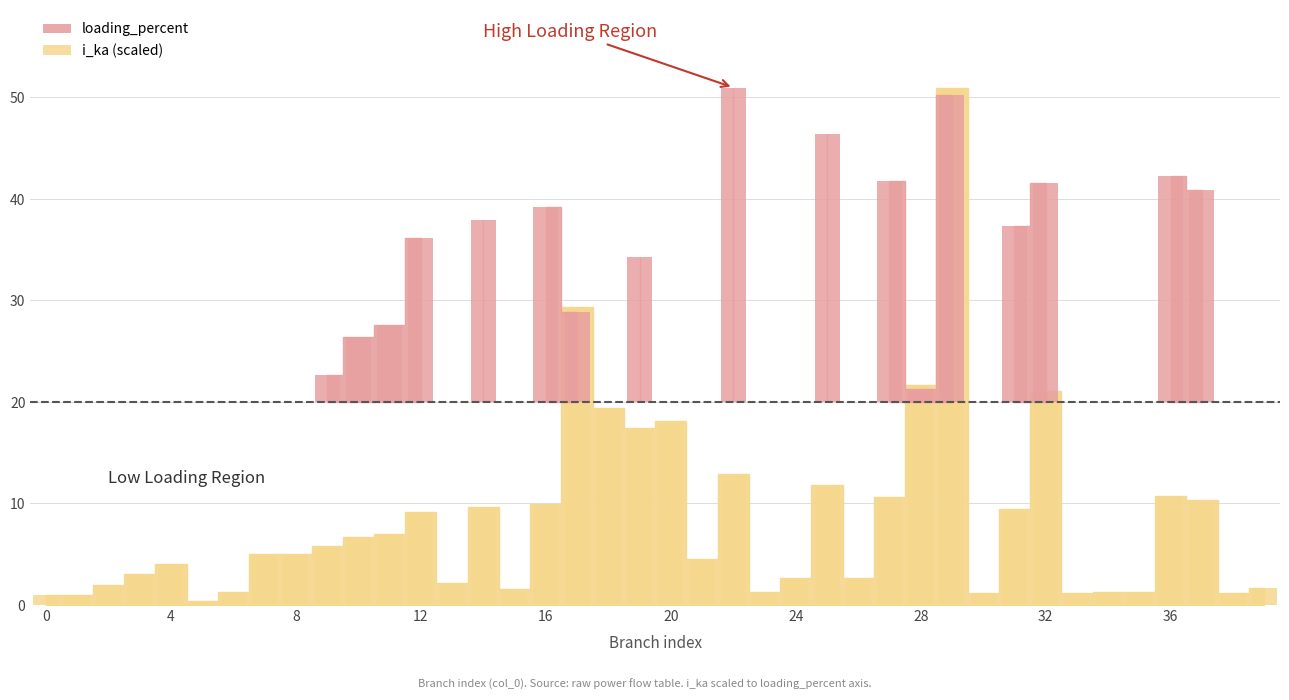

List the labels in order of value, largest first.

29, 17, 28, 32, 18, 20, 19, 22, 25, 36, 27, 37, 16, 14, 31, 12, 11, 10, 9, 7, 8, 21, 4, 3, 26, 24, 13, 2, 39, 15, 34, 35, 23, 6, 38, 33, 30, 0, 1, 5